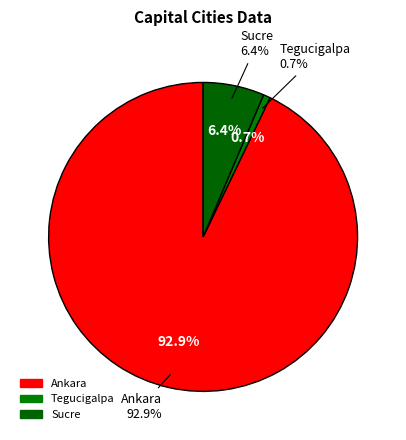

How many slices are in this pie chart?

3